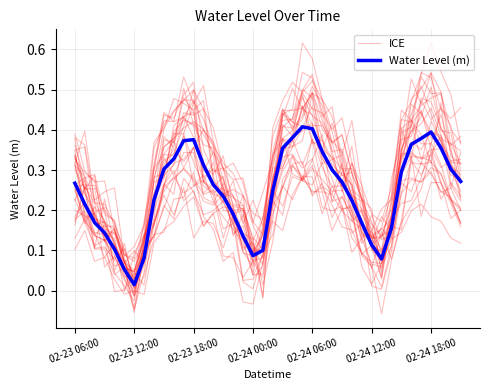

Where do ICE and Water Level (m) first cross each other?

02-23 06:00 and 02-23 12:00